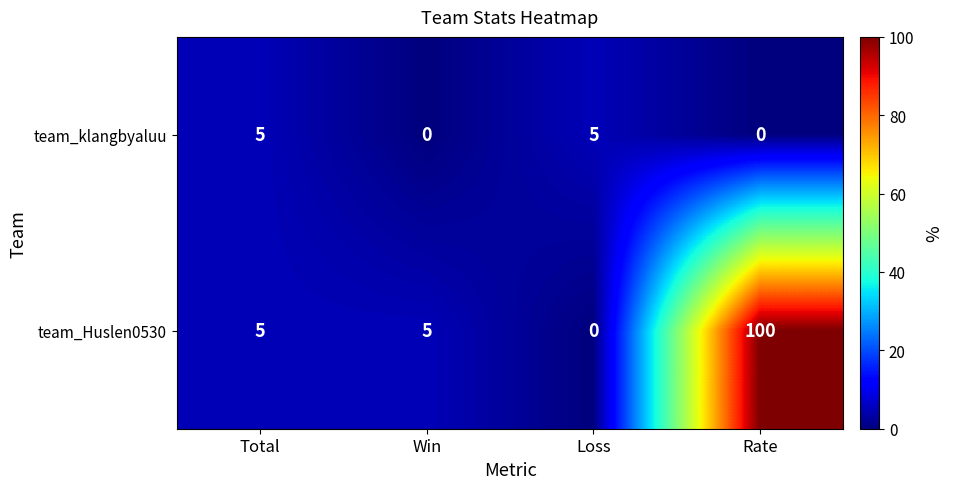

Which label corresponds to the largest value in the chart?

Rate